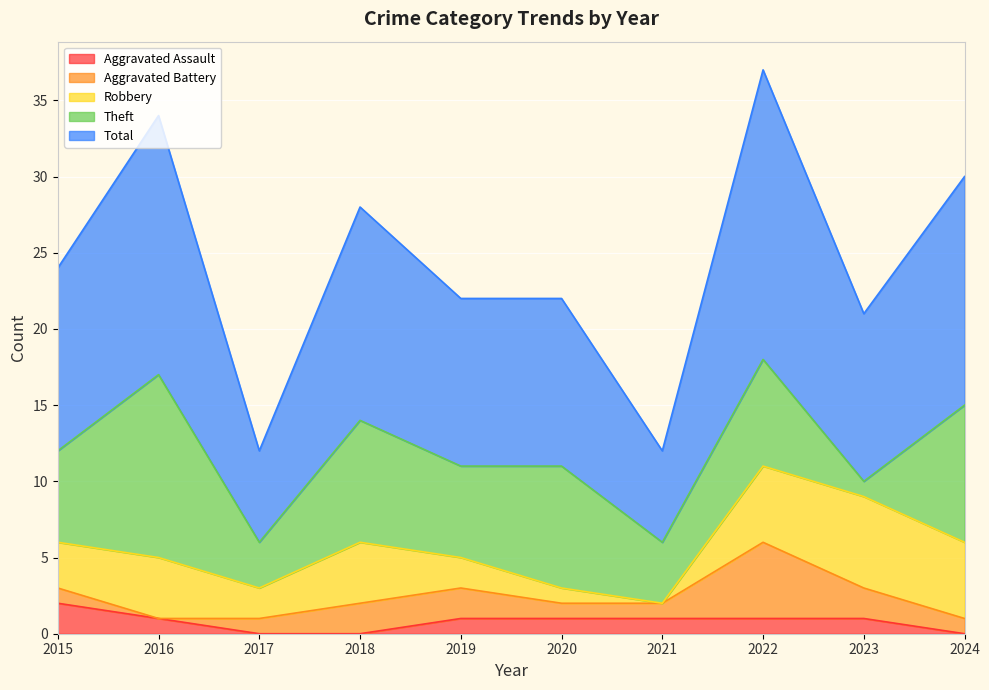

Is it true that Aggravated Battery equals 2 at 2018?

True